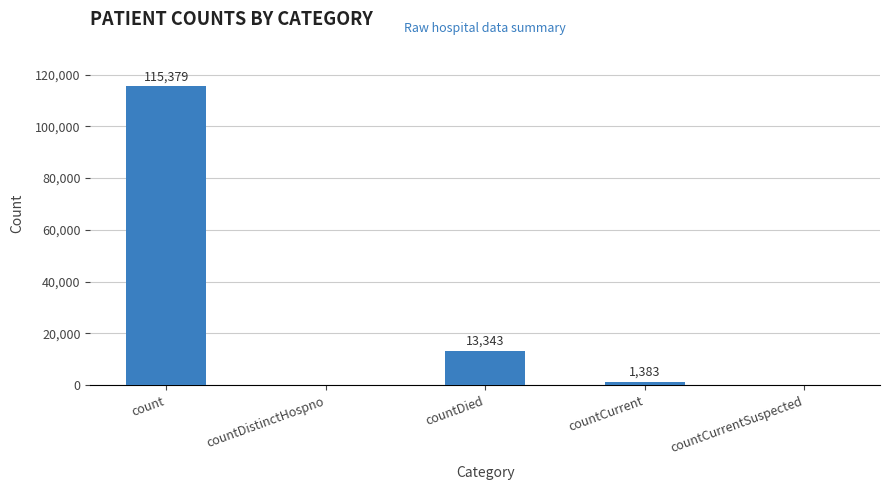

The value at countCurrentSuspected is -69569. True or false?

False